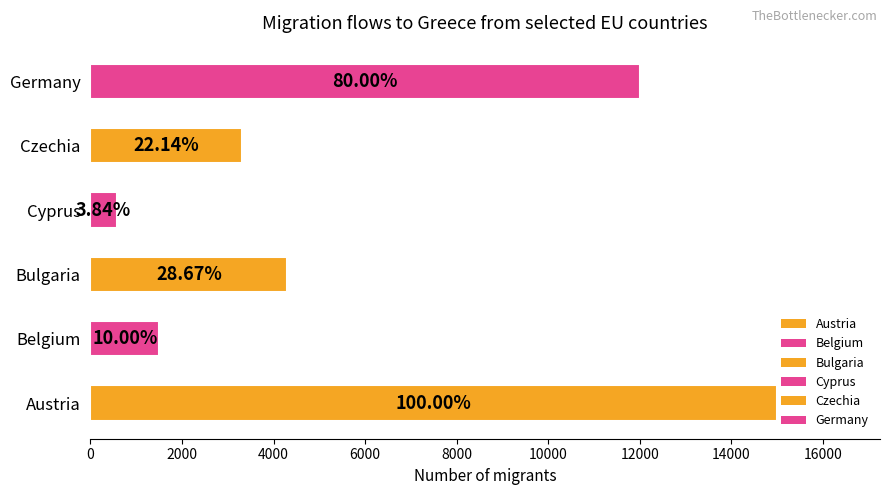

Does the chart contain any negative values?

No